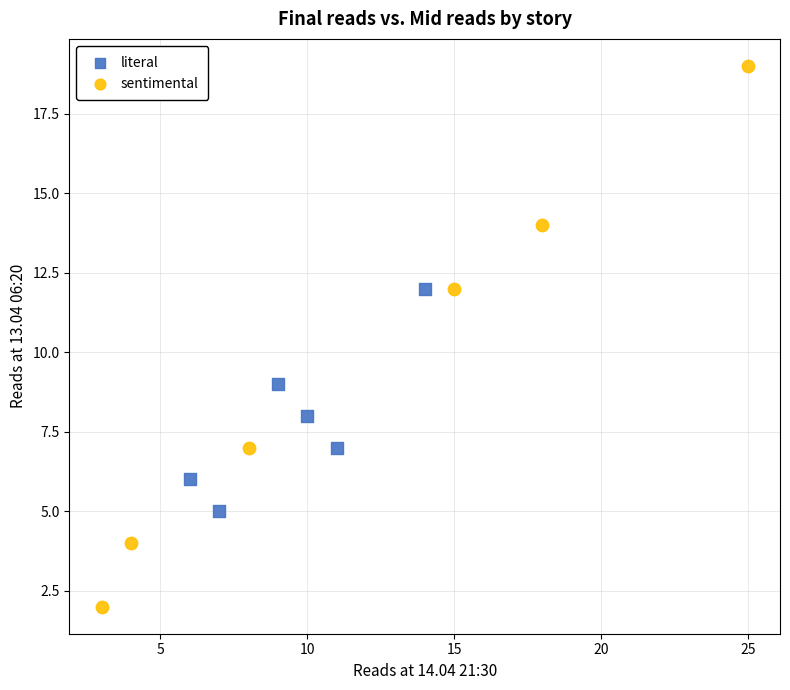

Which series has the largest Y range (max minus min)?

sentimental